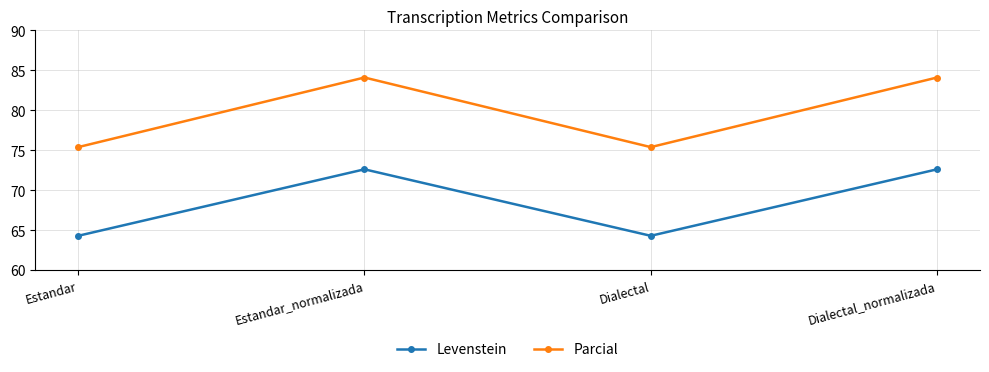

Where does the Parcial series first go above 84?

Estandar_normalizada